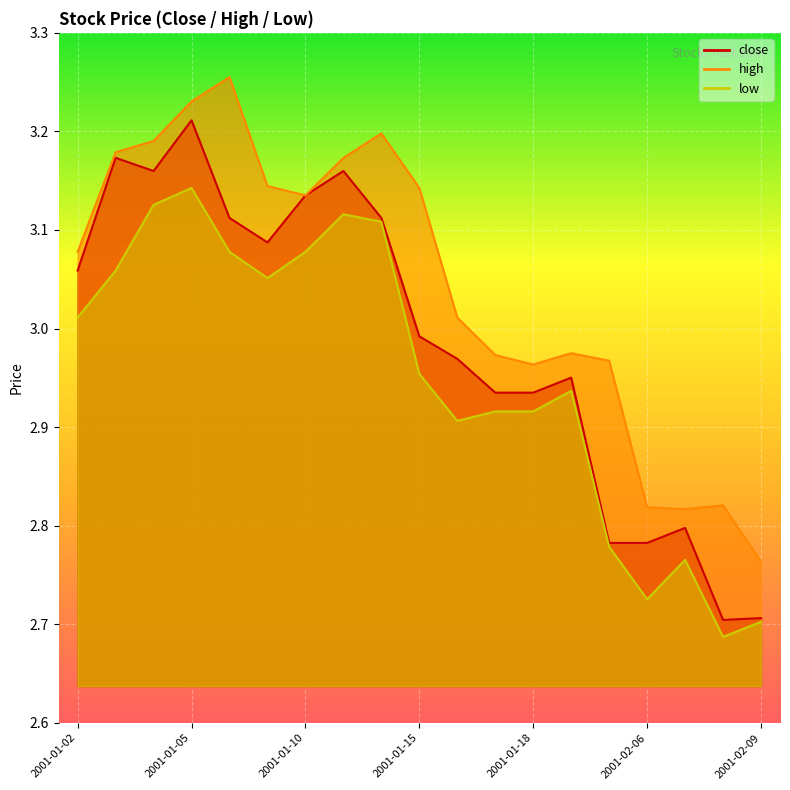

Where is high nearest to the value 3?

2001-01-16